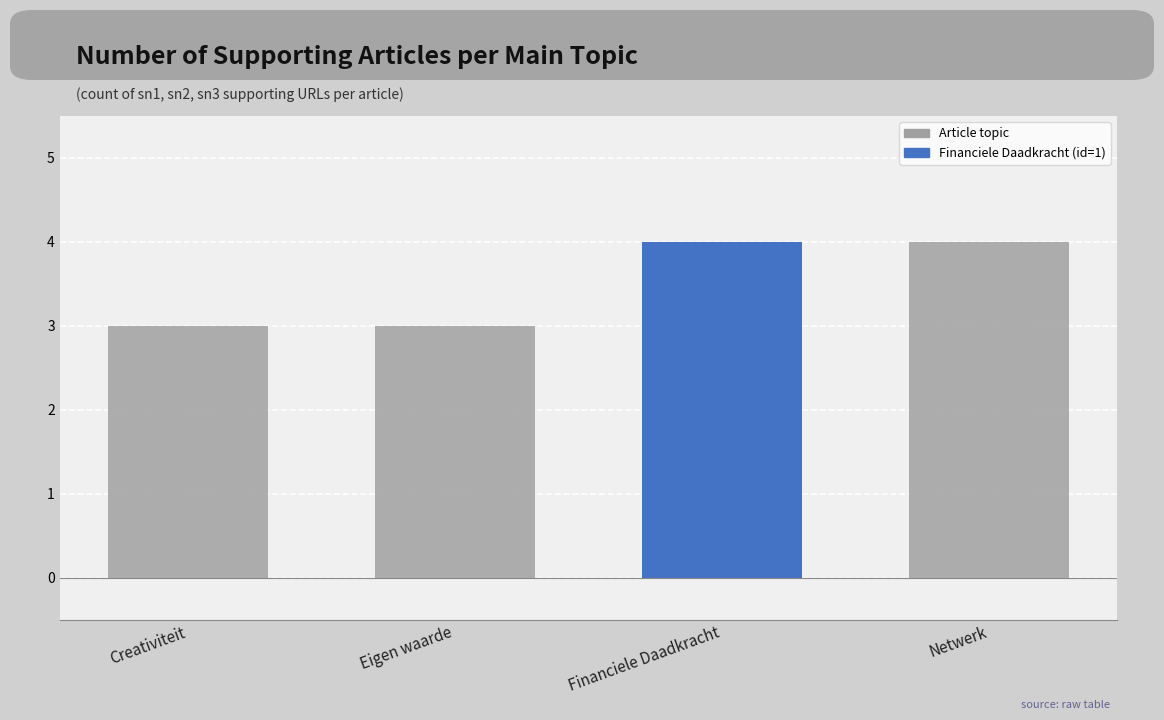

Does the chart contain stacked bars?

No